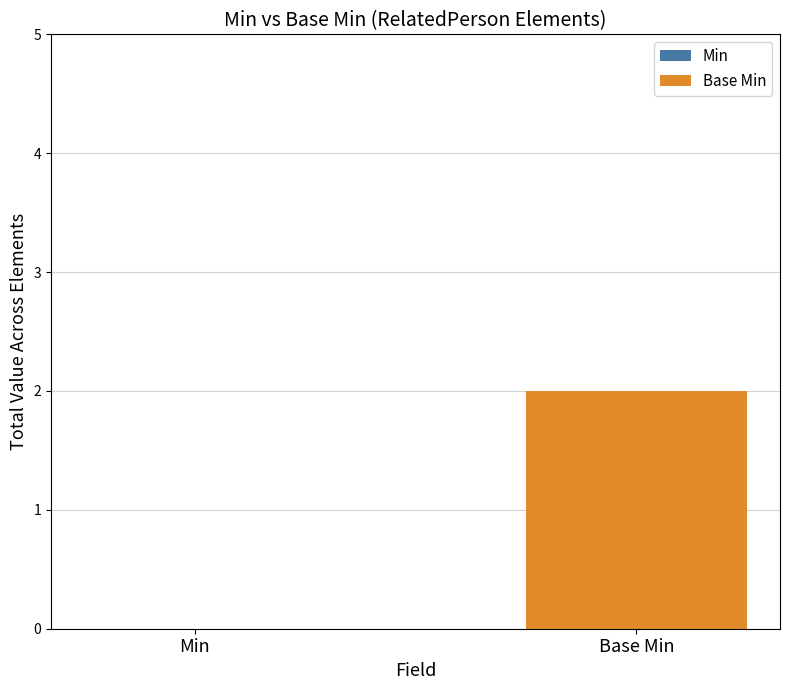

How many bars are there in each group?

2